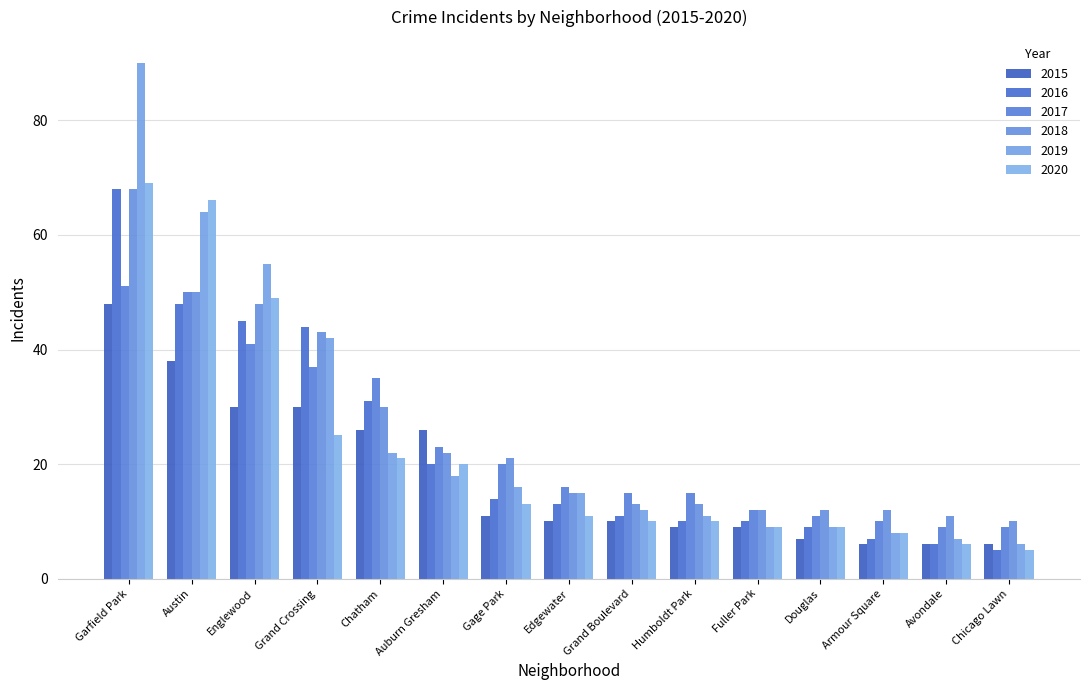

What are all the series names shown in the legend?

2015, 2016, 2017, 2018, 2019, 2020